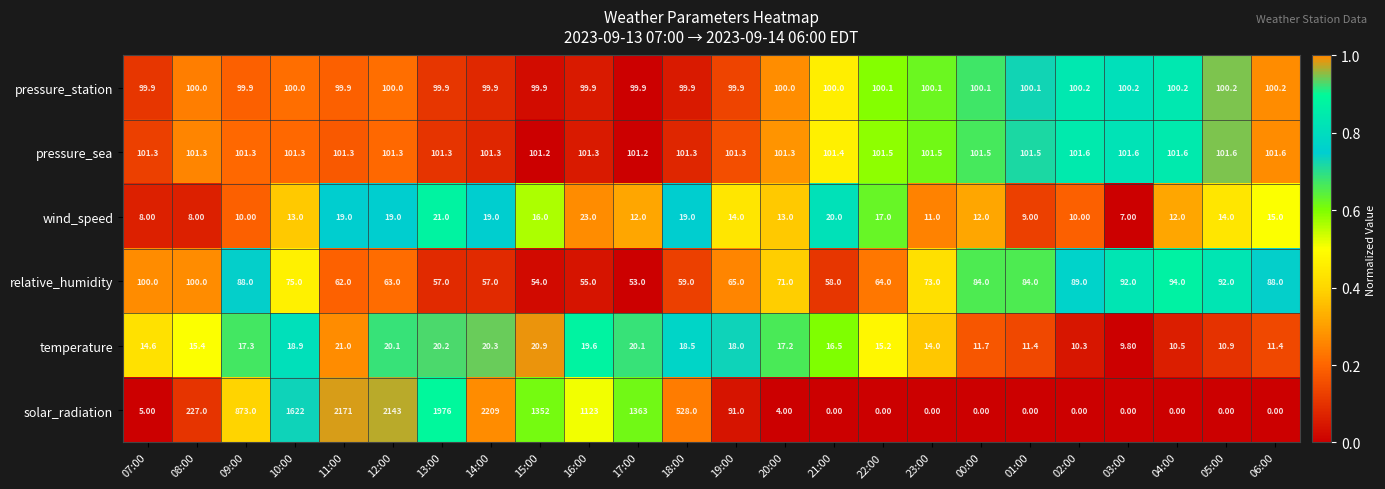

At 15:00, list the series in order from largest to smallest.

solar_radiation, pressure_sea, pressure_station, relative_humidity, temperature, wind_speed